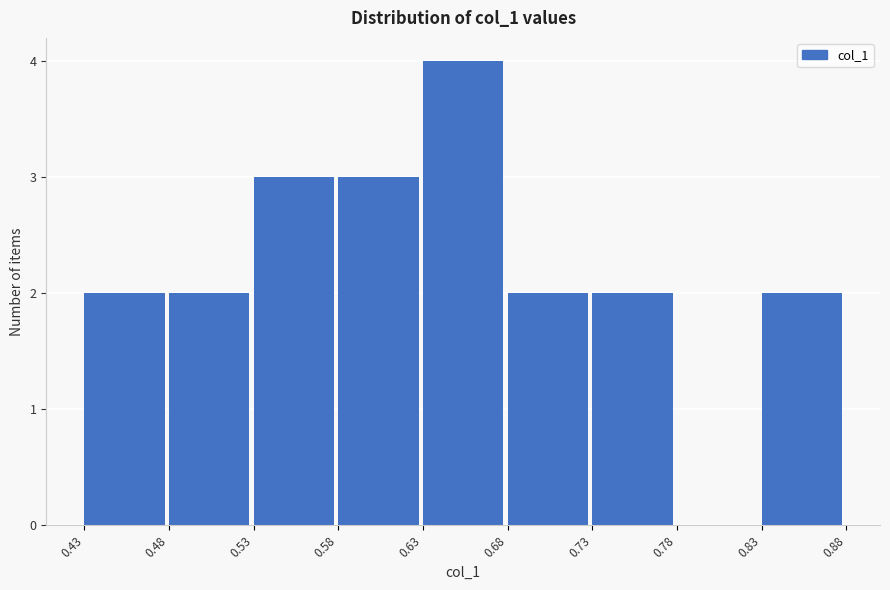

Reading left to right, list every bar in this chart as the range it spans on the x-axis followed by its height. The values are not printed on the chart, so give them approximately, as read against the axis.

0.43 to 0.48: 2
0.48 to 0.53: 2
0.53 to 0.58: 3
0.58 to 0.63: 3
0.63 to 0.68: 4
0.68 to 0.73: 2
0.73 to 0.78: 2
0.78 to 0.83: 0
0.83 to 0.88: 2